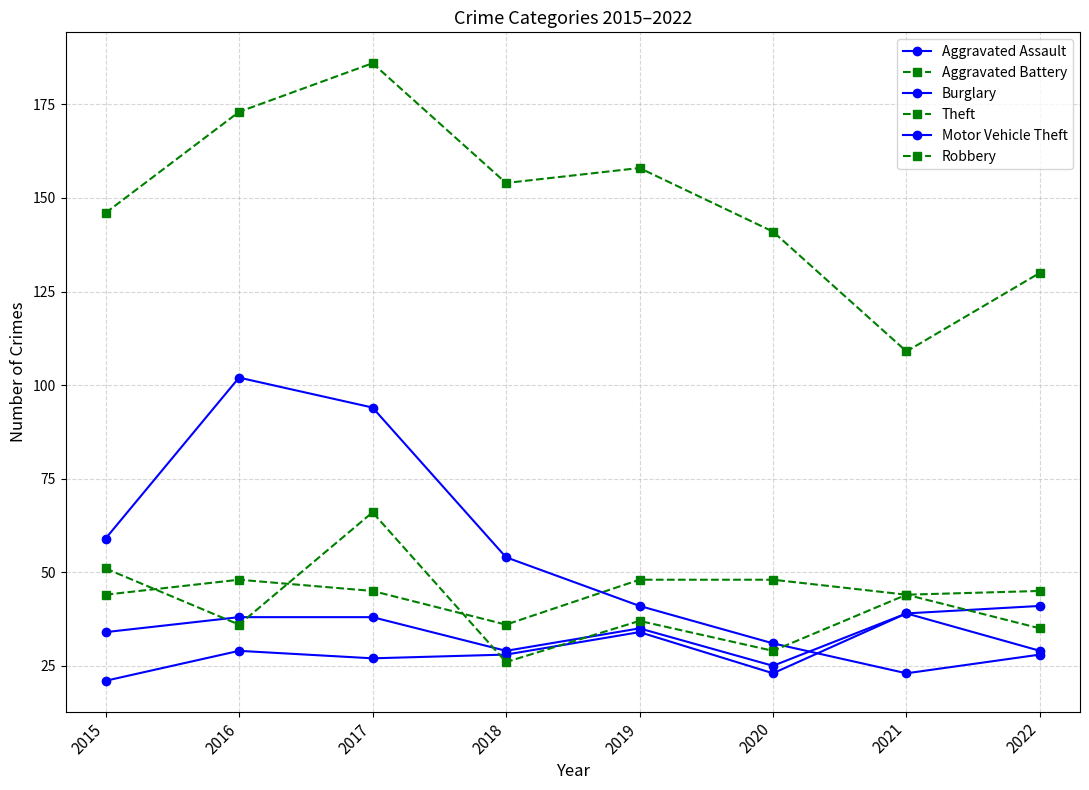

At which category is the sum across all series the highest?

2017